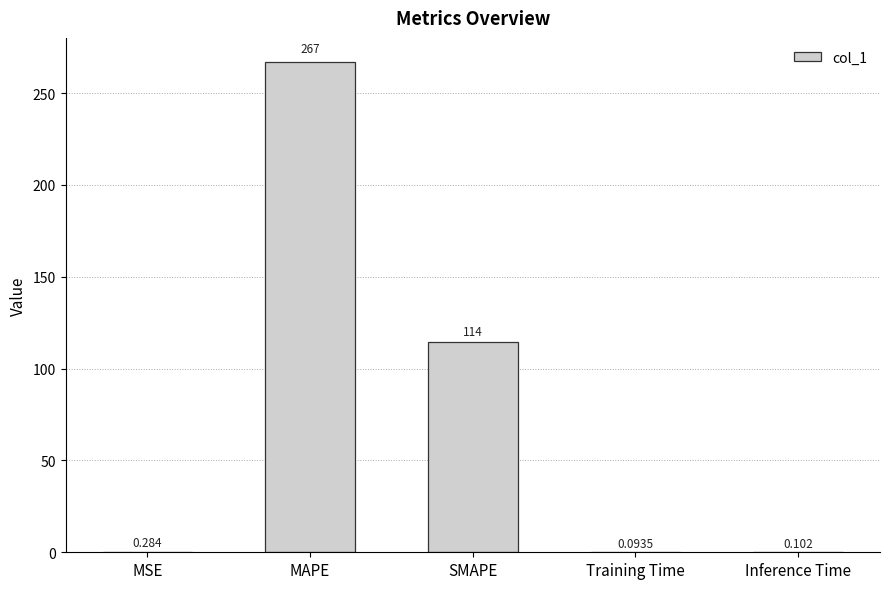

Which has a higher value, MSE or MAPE?

MAPE